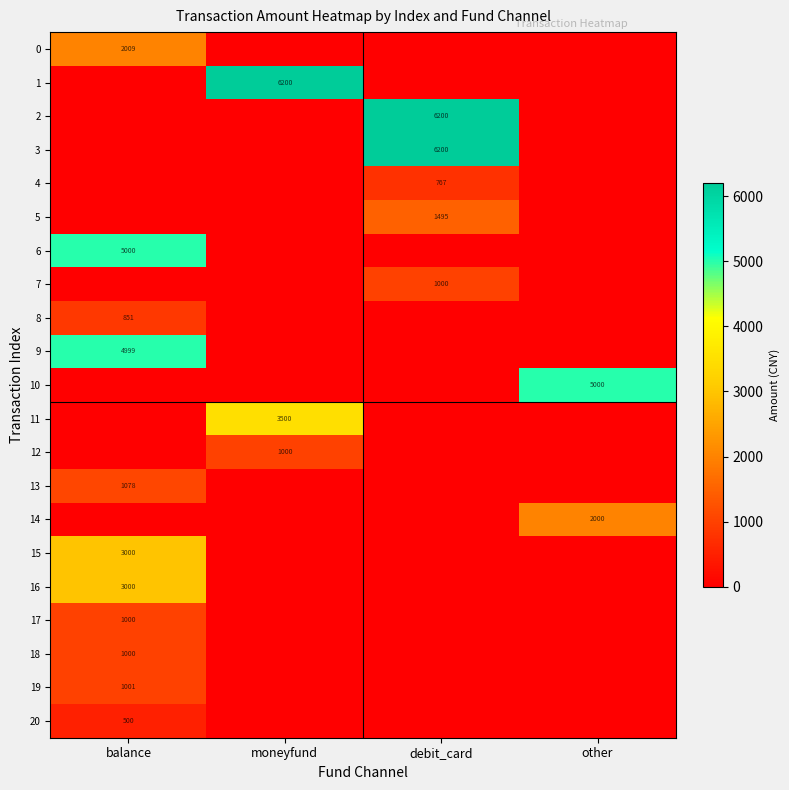

How many categories are shown in the chart?

4